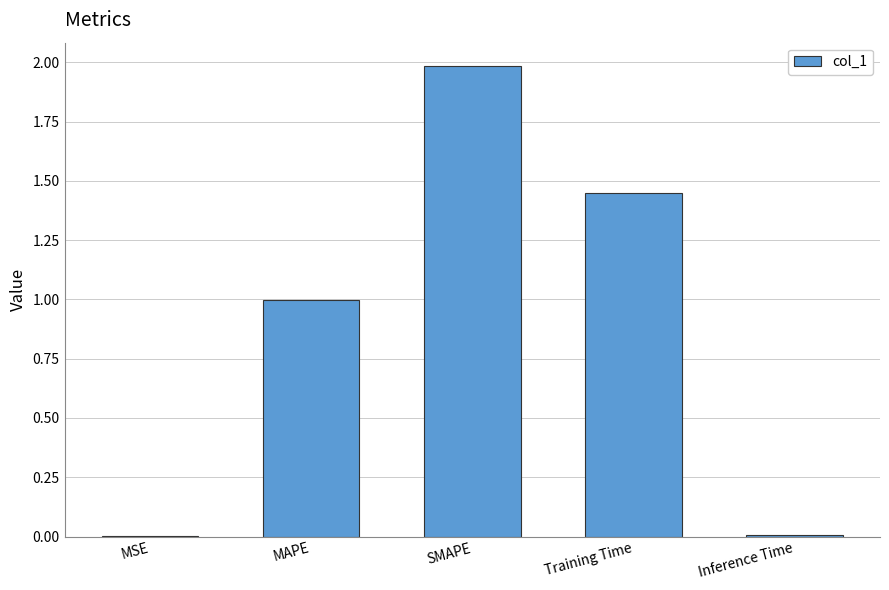

At which category does the chart reach its peak across all series?

SMAPE